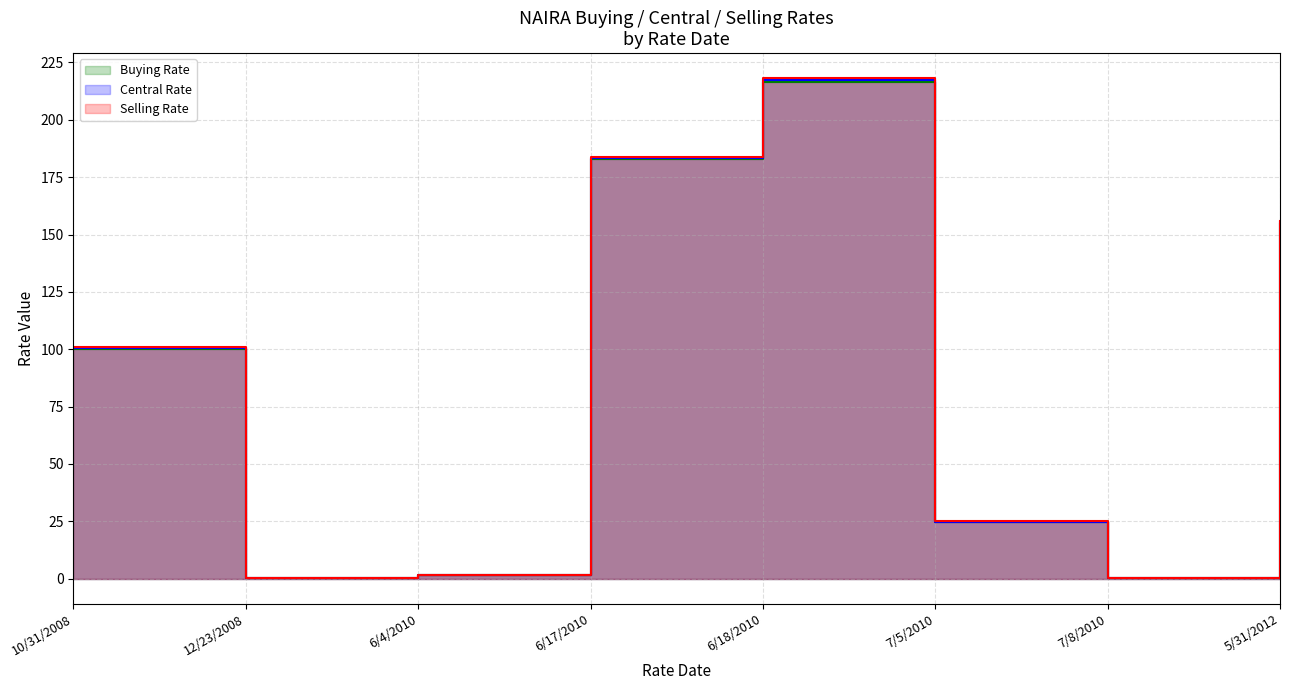

What is the total value across all series at 7/8/2010?

0.8